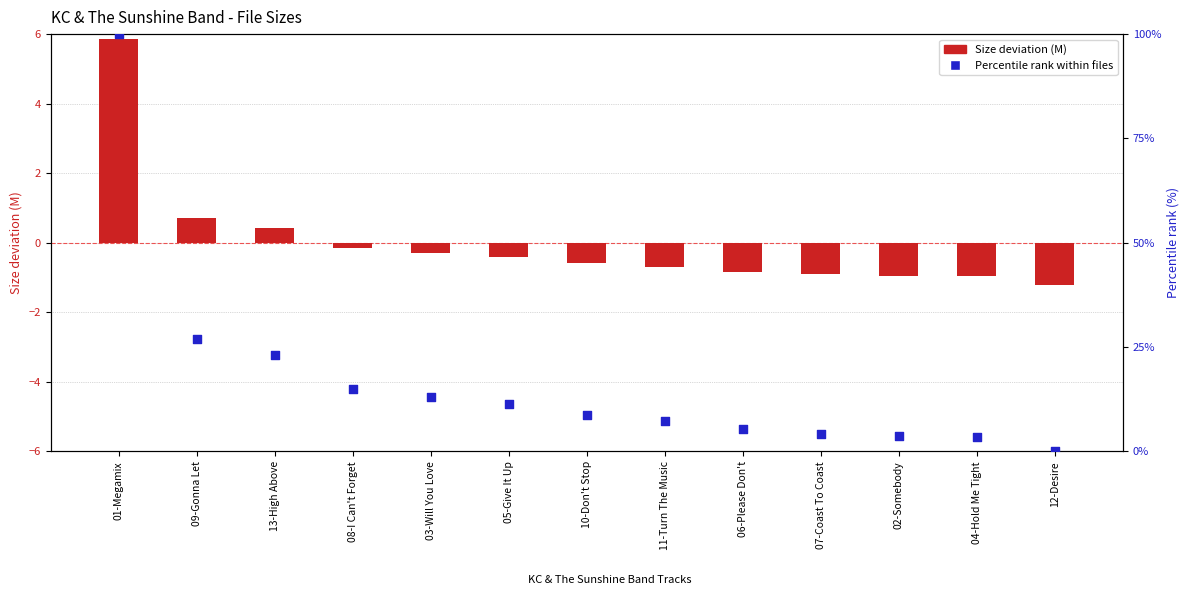

Which series has the largest total across all categories?

Percentile rank within files